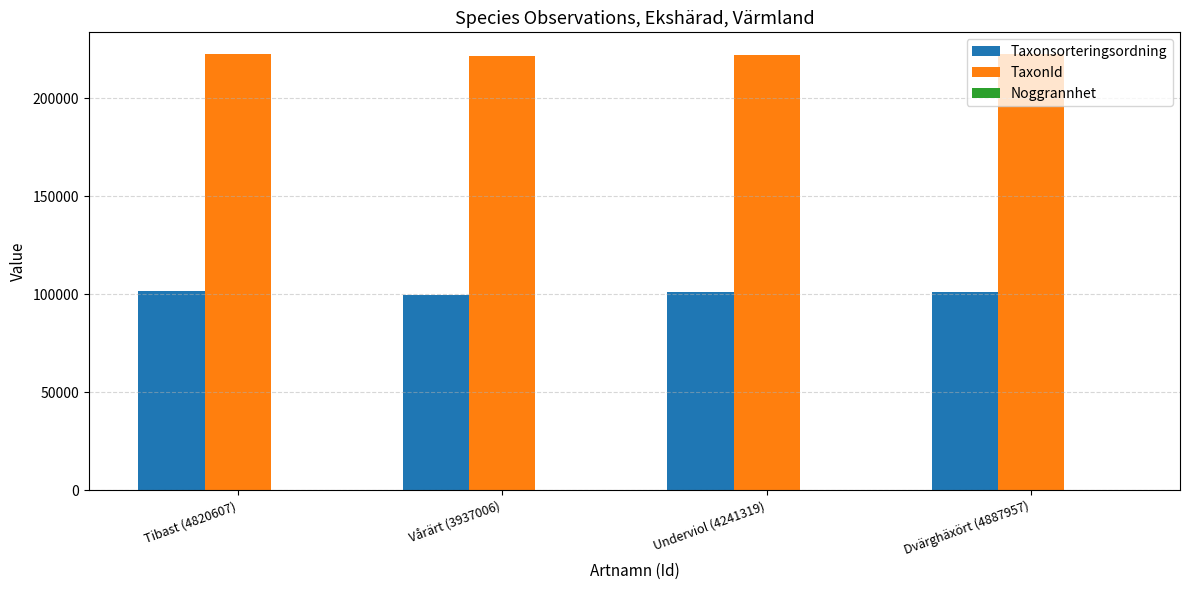

How many groups of bars are there?

4